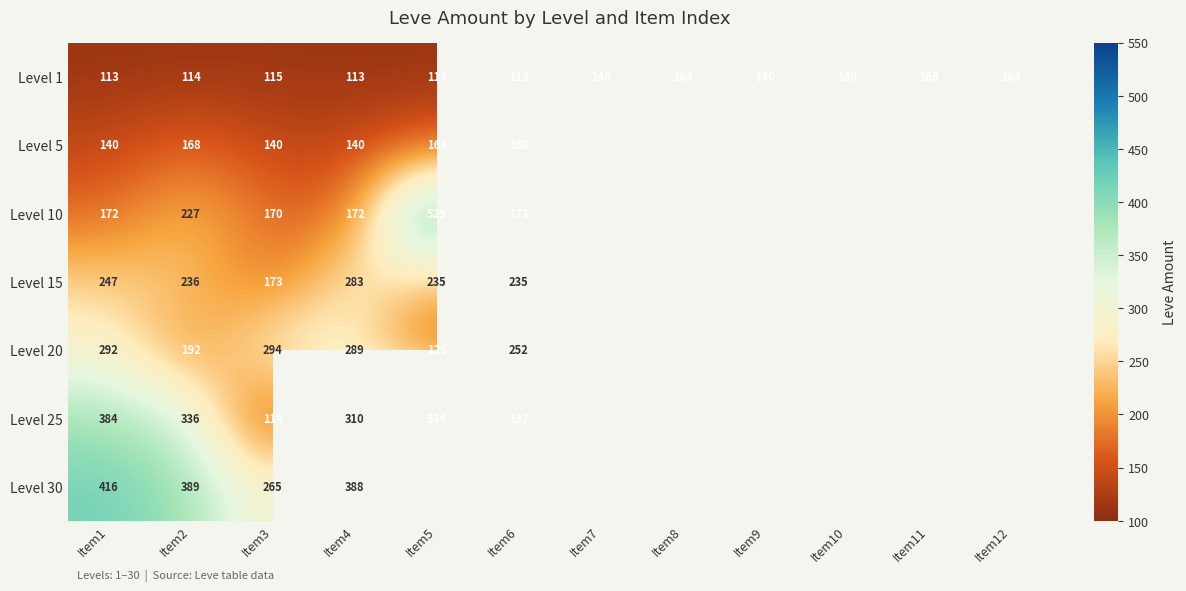

Rank the series at Item4 from lowest to highest value.

Level 1, Level 5, Level 10, Level 15, Level 20, Level 25, Level 30